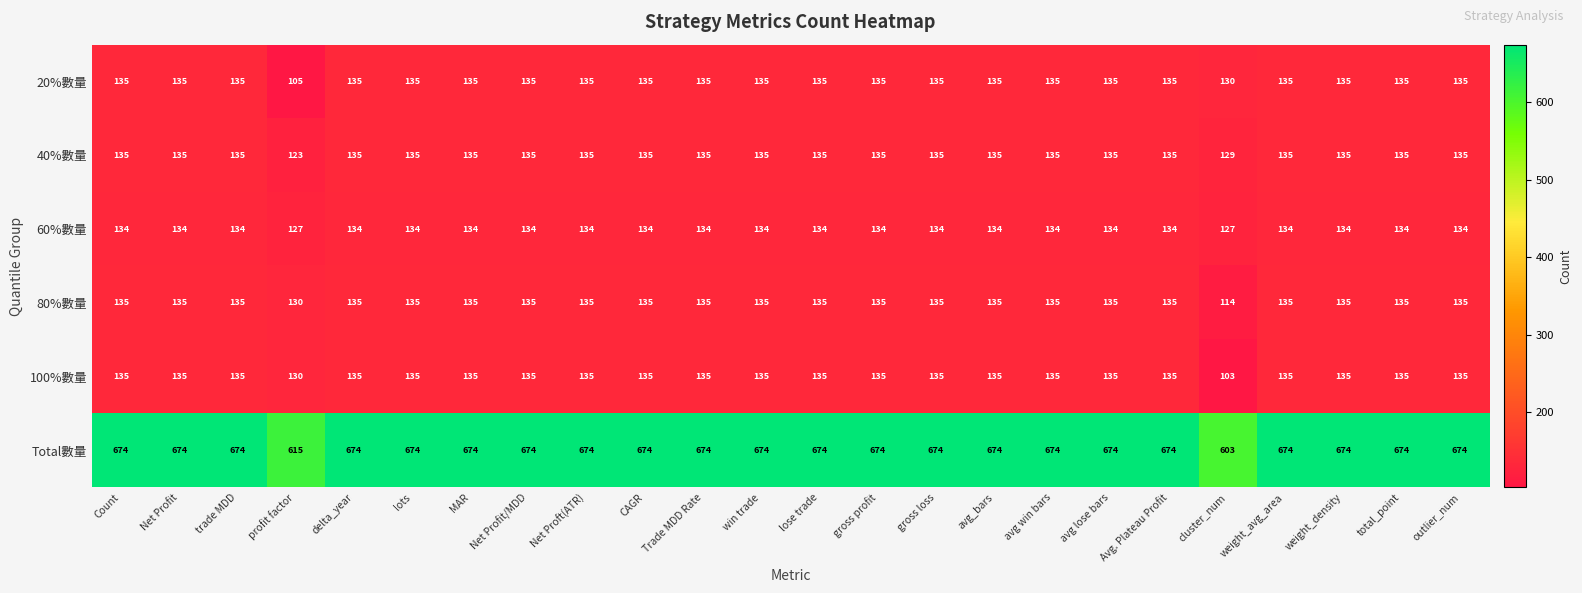

What is the lowest value of the 100%數量 series?

103